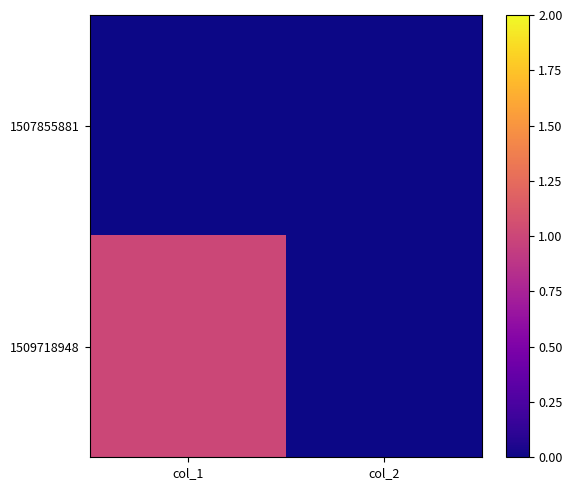

Which series has the largest range (max minus min)?

1509718948